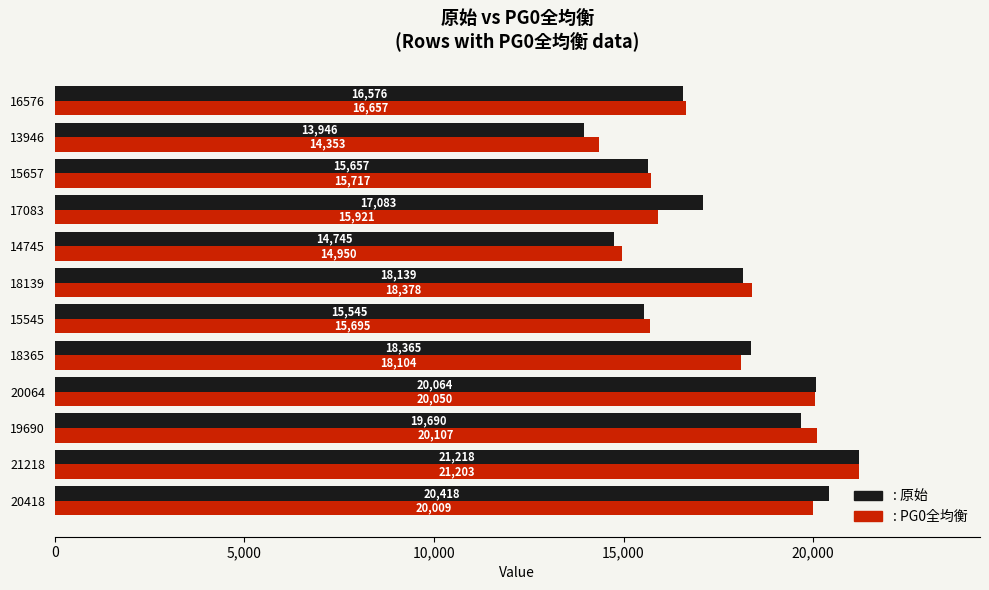

What is the total value across all series at 15545?

31240